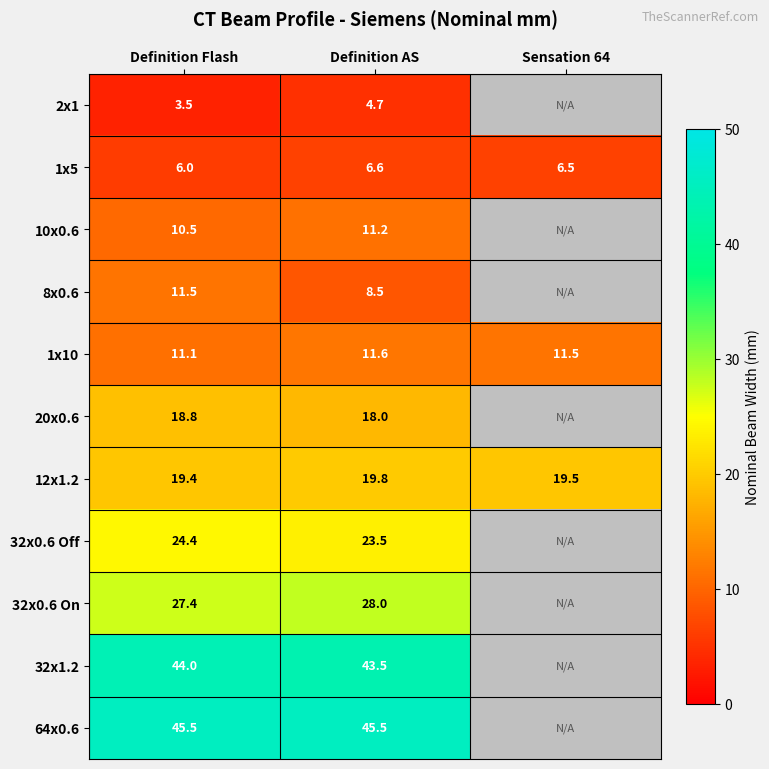

What is the average value of the 1x10 series?

11.4